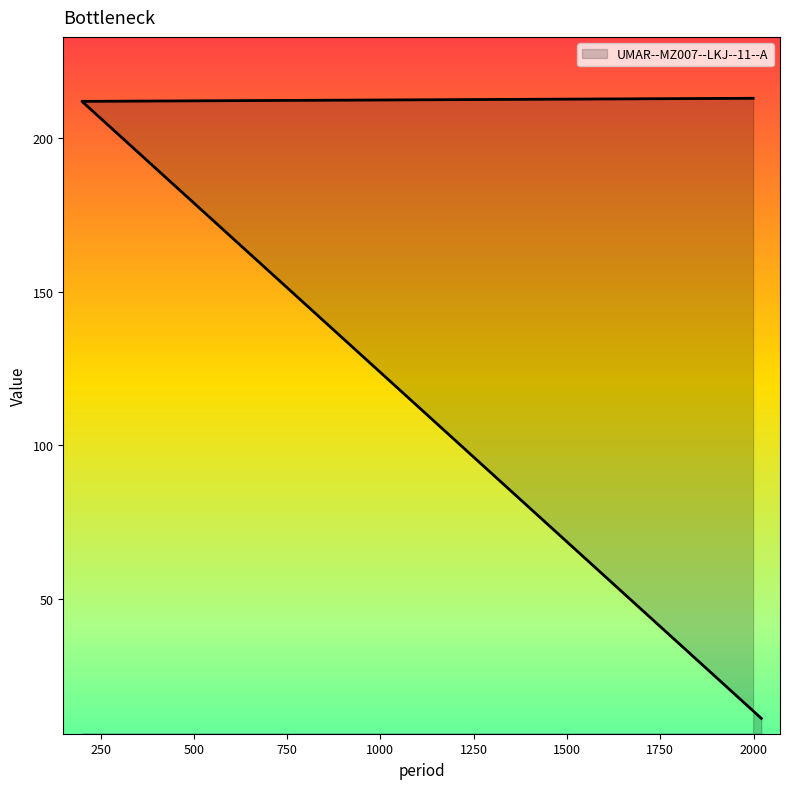

The value at 200 is 212. True or false?

True